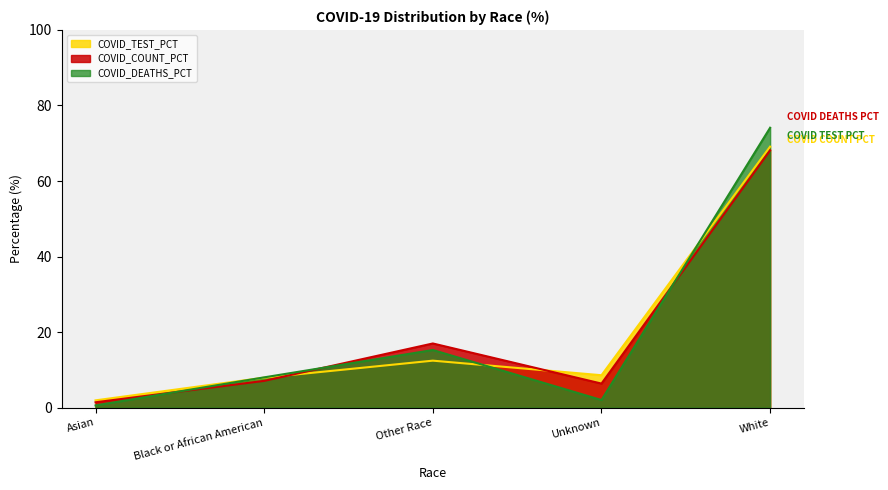

Count the number of data series in this chart.

3